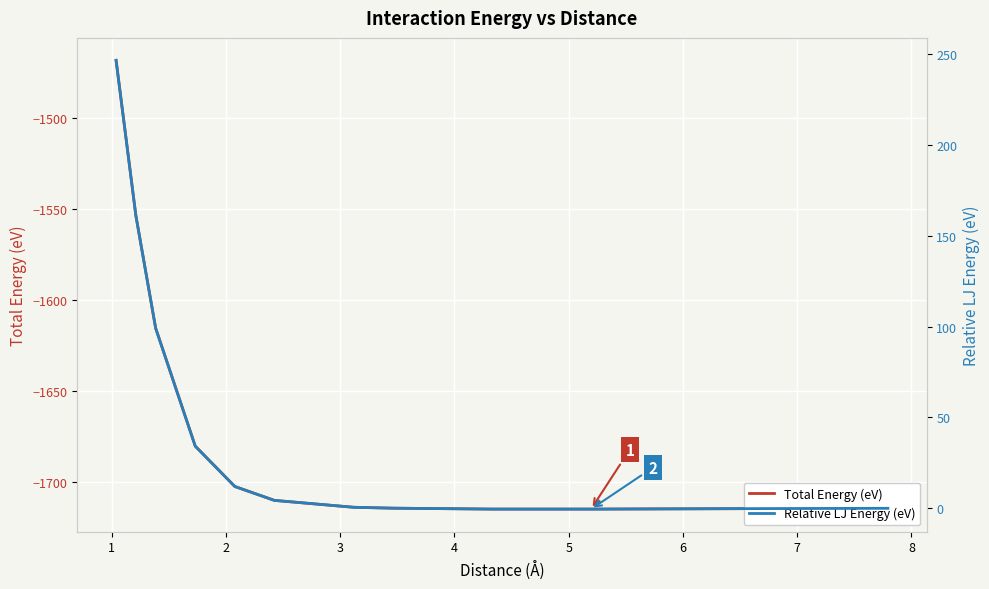

Reading left to right, what are all the values shown in this chart?

Total Energy (eV): -1468.0	-1553.5	-1615.5	-1680.4	-1702.7	-1710.3	-1714.1	-1714.6	-1715.1	-1715.1	-1715.0	-1714.8	-1714.7
Relative LJ Energy (eV): 246.7	161.1	99.2	34.2	12.0	4.4	0.6	0.1	-0.4	-0.4	-0.3	-0.1	0.0